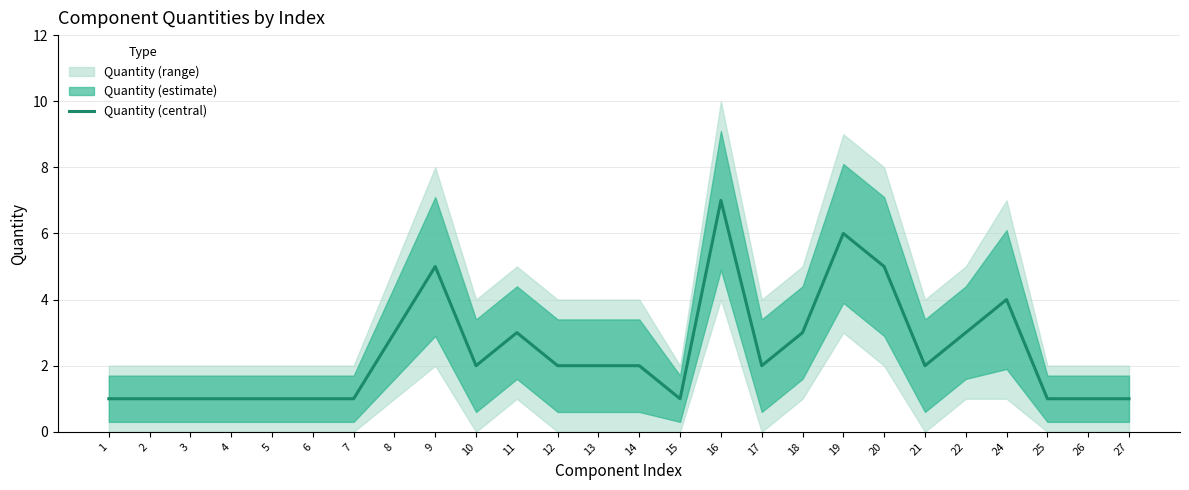

Is this an area chart (filled region under the line)?

No